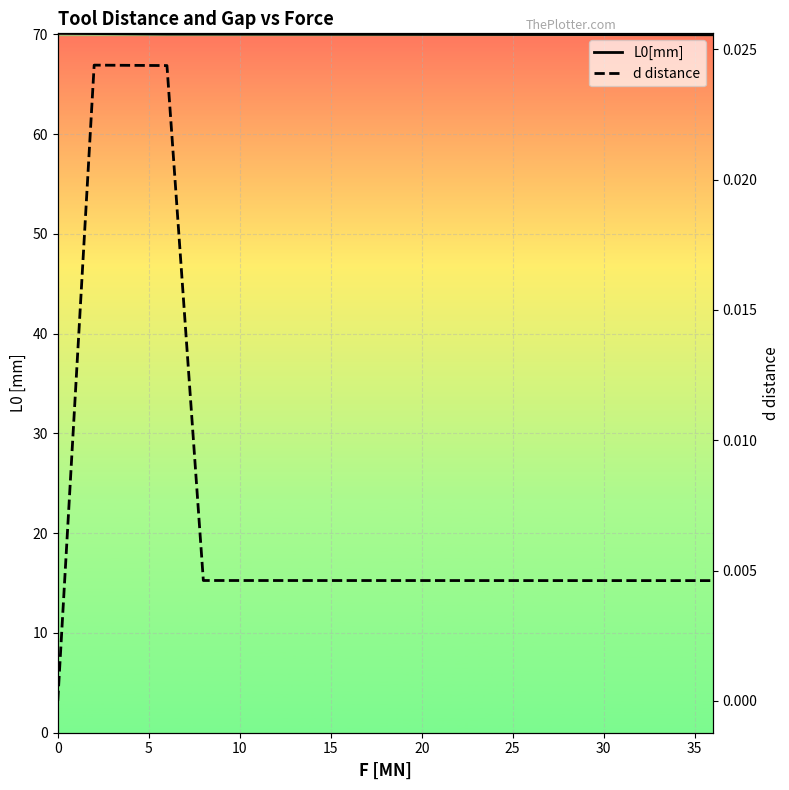

What value does the L0[mm] series have at 30?

70.0